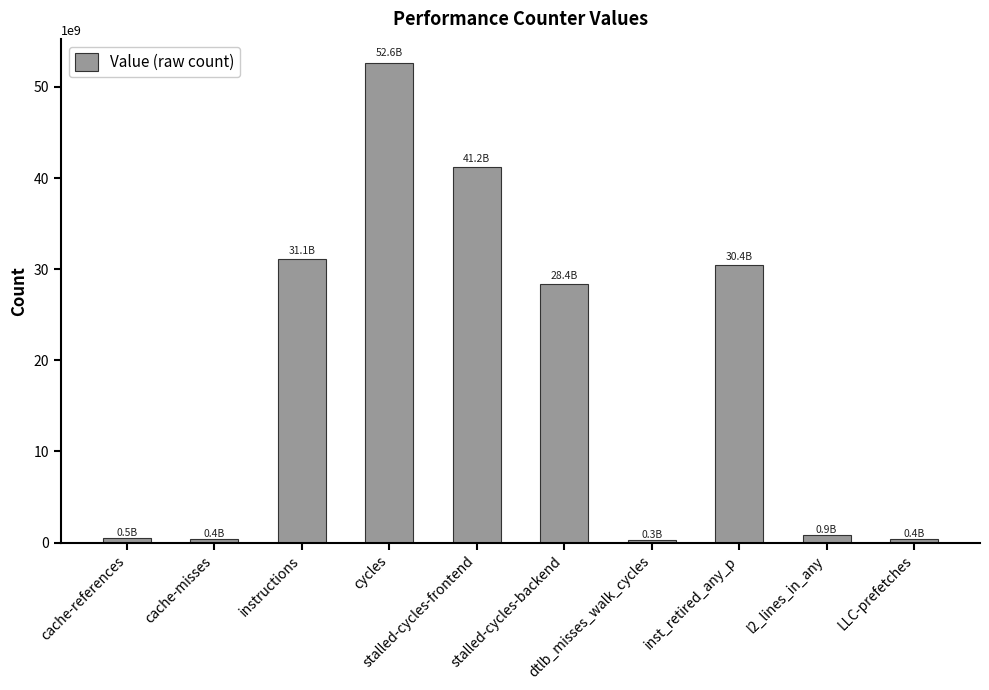

The chart shows a value of 12134710661 at instructions. True or false?

False